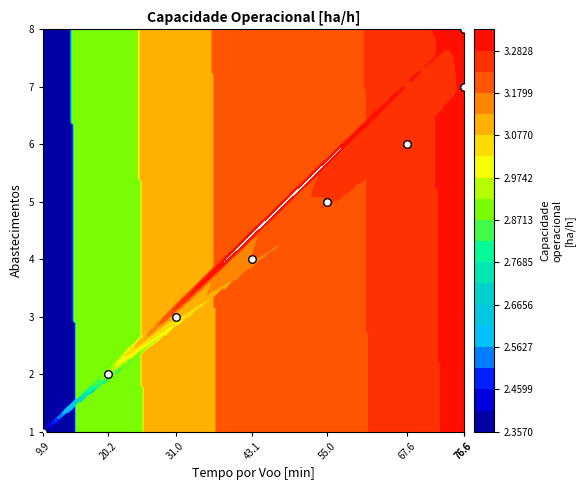

The value at 55.0 is 5. True or false?

True